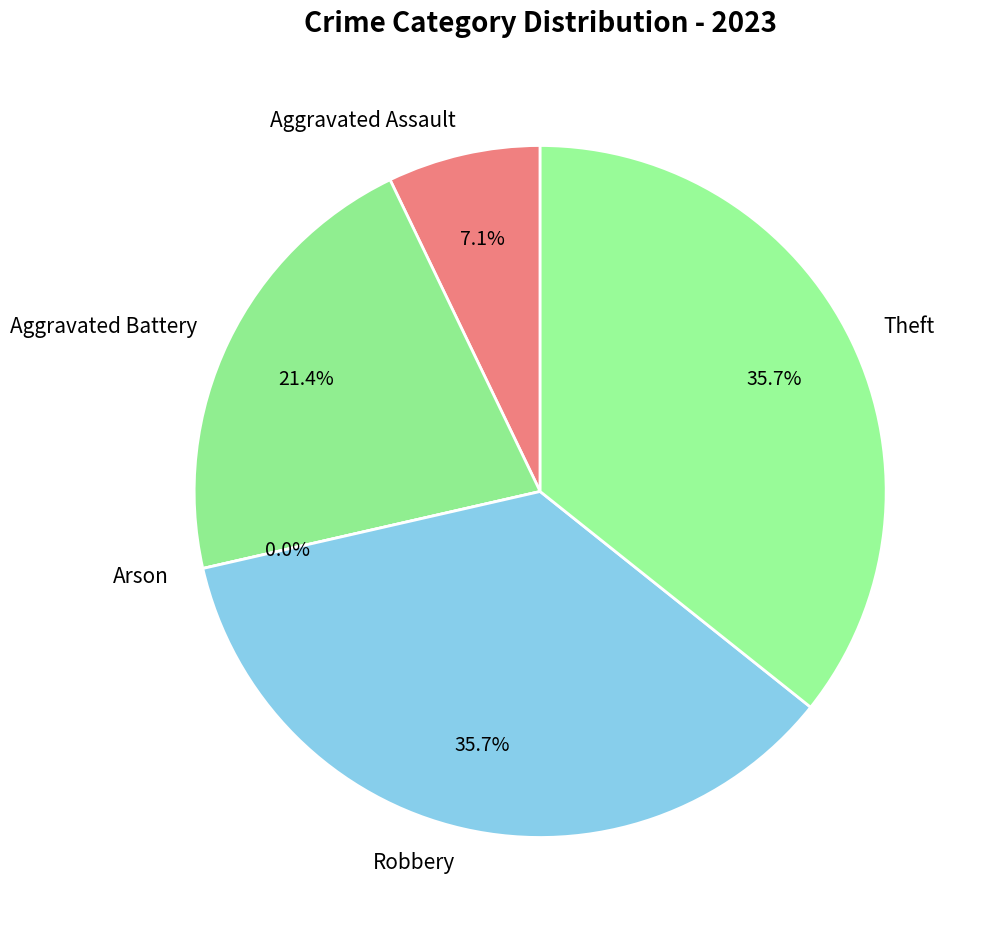

Rank the categories by value from lowest to highest.

Arson, Aggravated Assault, Aggravated Battery, Robbery, Theft